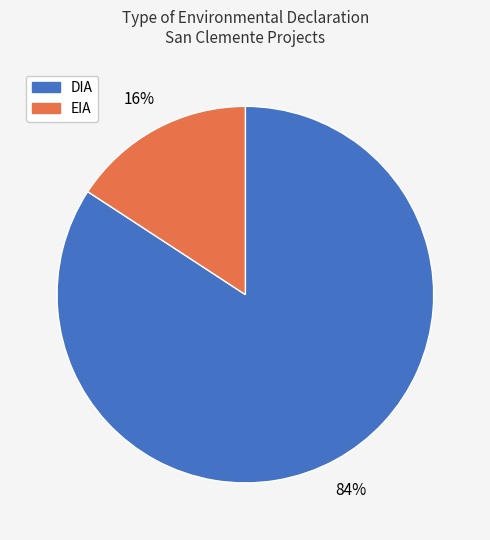

To the nearest percent, what is the difference between the EIA and DIA slice percentages?

68%